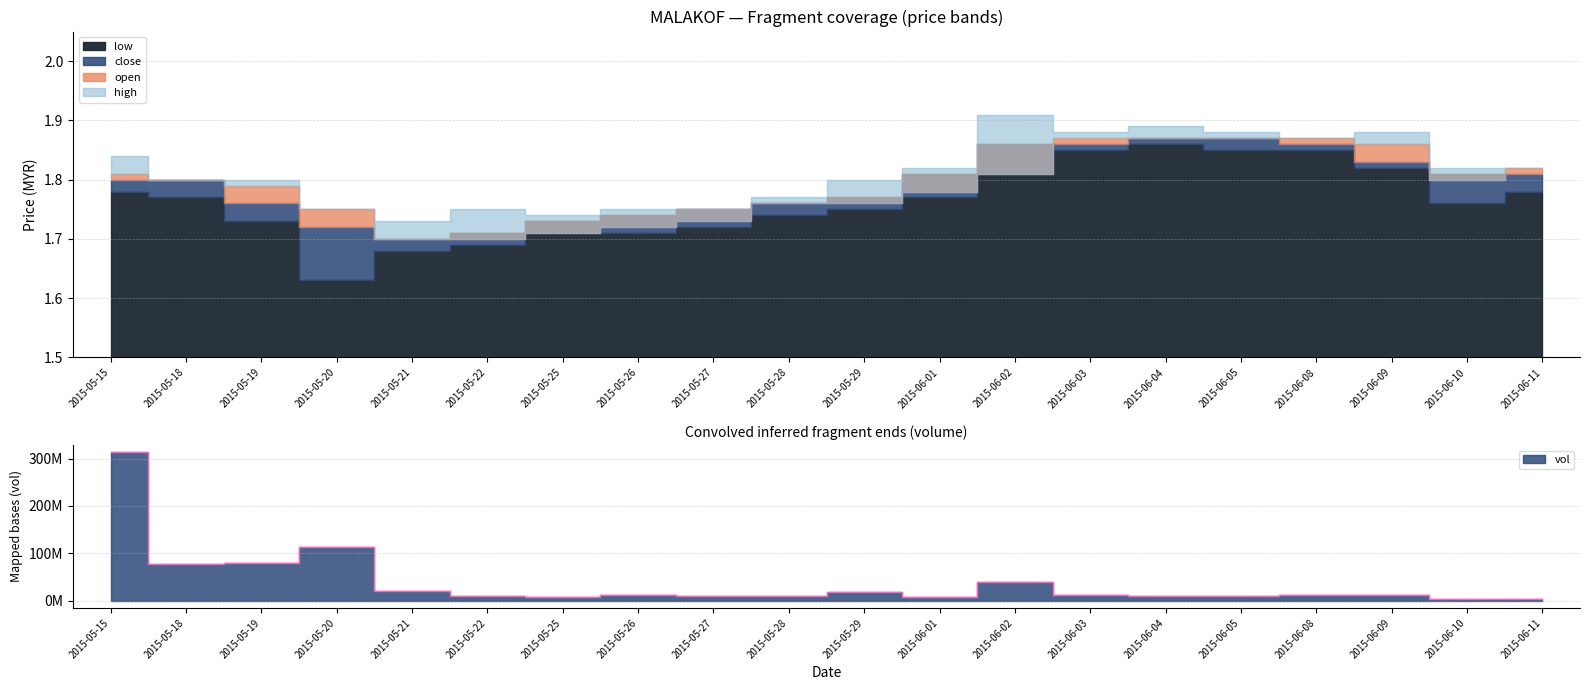

Does the chart display data point markers on the line(s)?

No